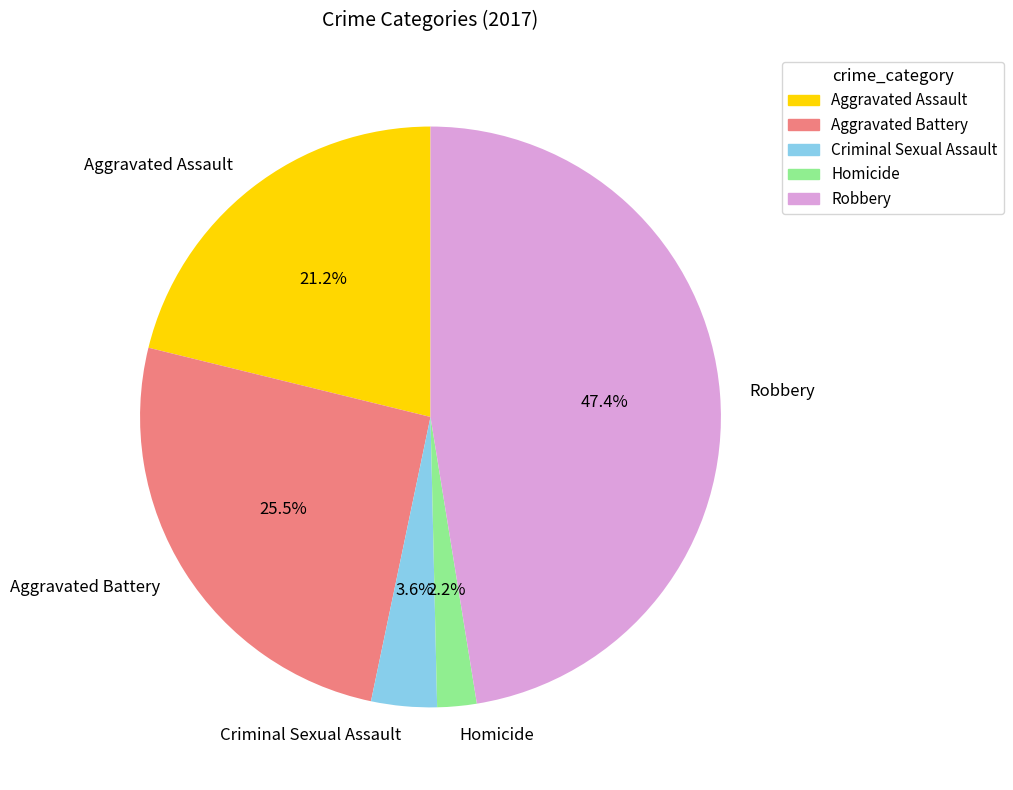

Rank the categories by value from highest to lowest.

Robbery, Aggravated Battery, Aggravated Assault, Criminal Sexual Assault, Homicide